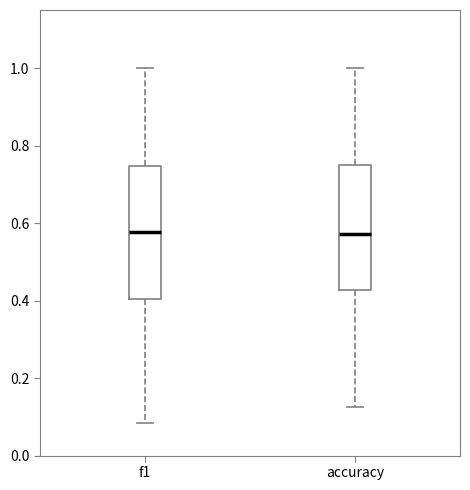

Reading left to right, read every box against the y-axis: the position of its median line, the range the box covers, and the ends of its whiskers. The values are not printed on the chart, so give them approximately, as read against the axis.

f1: median 0.58, box 0.40 to 0.74, whiskers 0.08 to 1.00
accuracy: median 0.58, box 0.42 to 0.76, whiskers 0.12 to 1.00